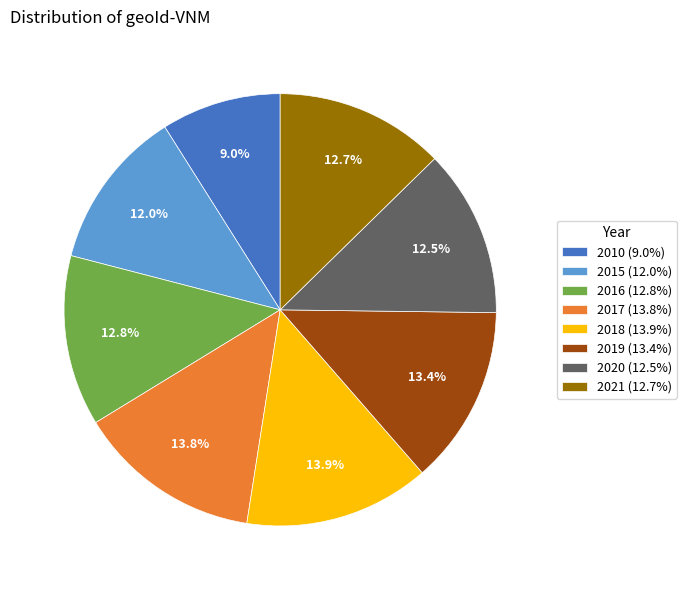

Approximately how many times larger is the value at 2015 compared to 2010?

1.3